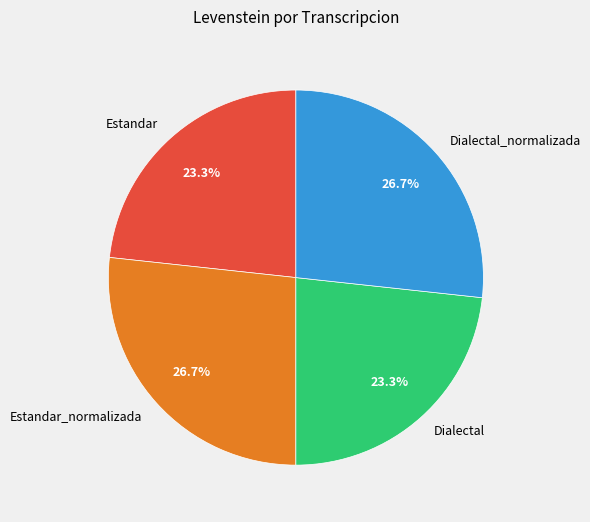

Does Estandar represent more than half of the total?

No